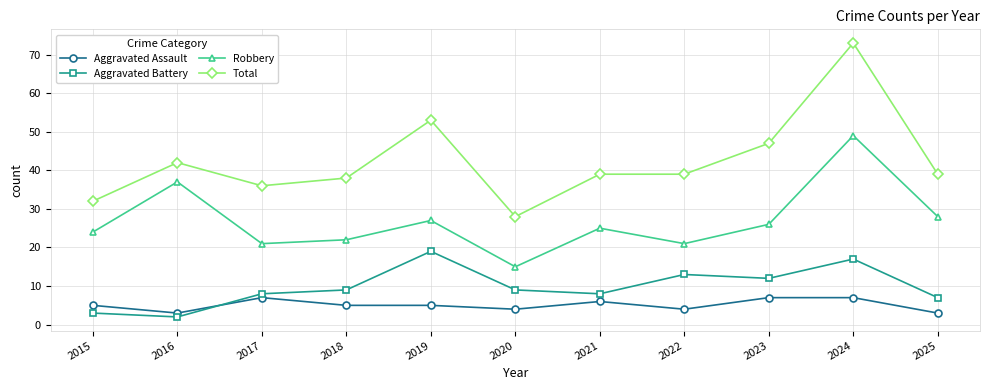

Reading right to left, what are all the values shown in this chart?

Aggravated Assault: 3	7	7	4	6	4	5	5	7	3	5
Aggravated Battery: 7	17	12	13	8	9	19	9	8	2	3
Robbery: 28	49	26	21	25	15	27	22	21	37	24
Total: 39	73	47	39	39	28	53	38	36	42	32